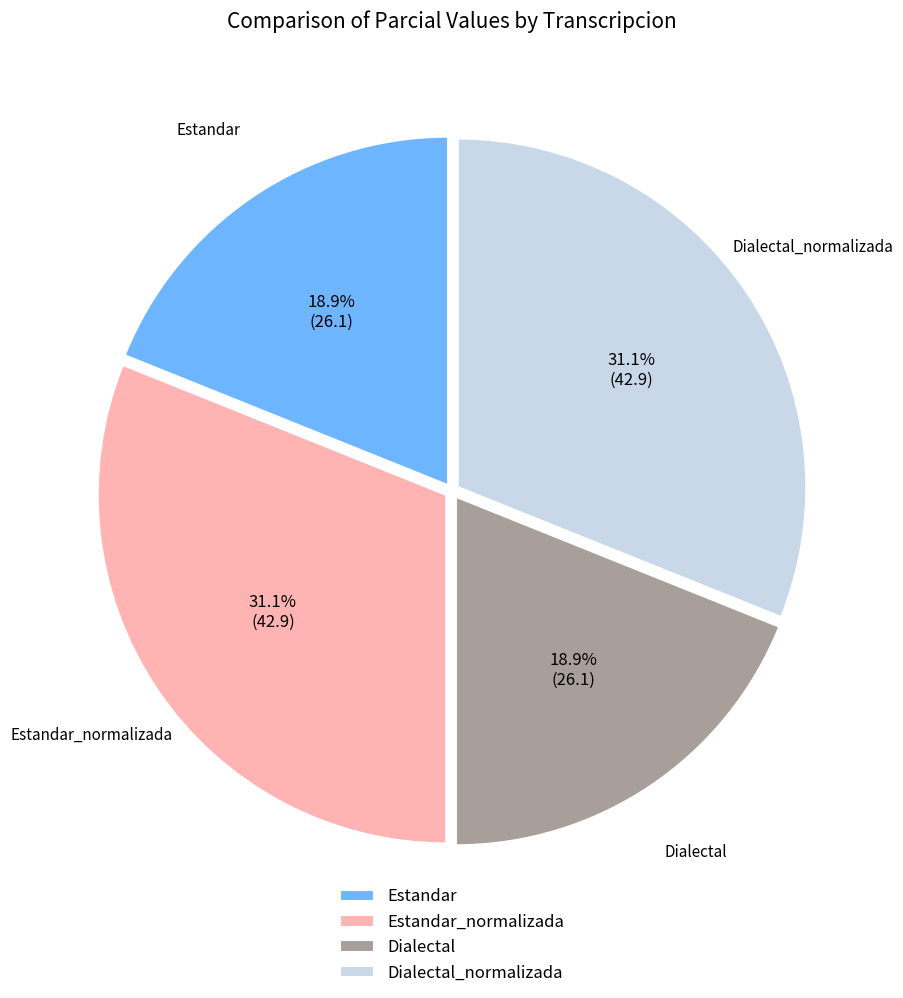

Between Estandar_normalizada and Dialectal, which is larger?

Estandar_normalizada